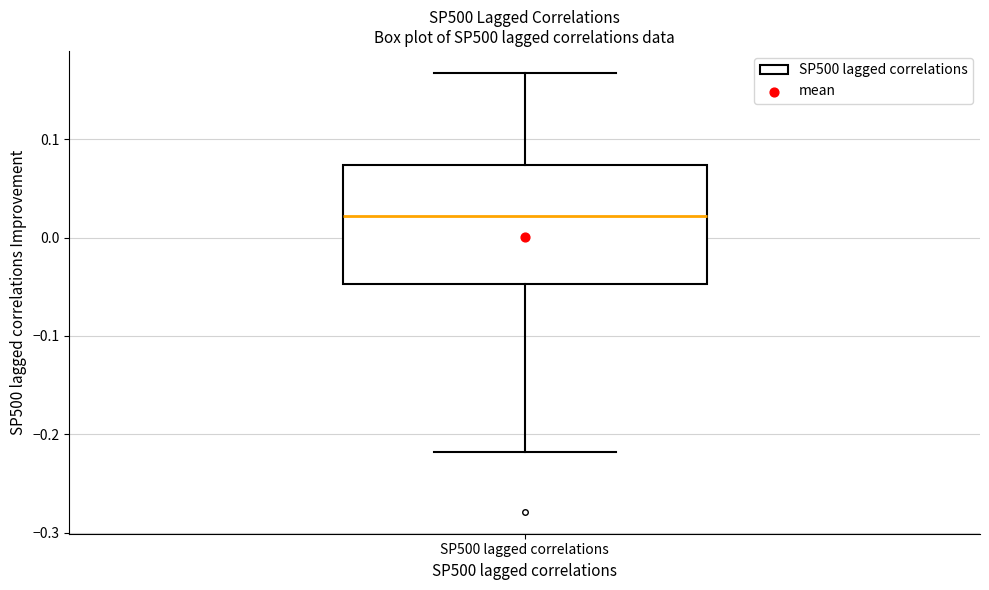

Transcribe this box plot: give where the median line is, the range the box spans, and where the two whiskers end, as read against the y-axis. The values are not printed on the chart, so give them approximately, as read against the axis.

median 0.02, box -0.05 to 0.07, whiskers -0.22 to 0.17